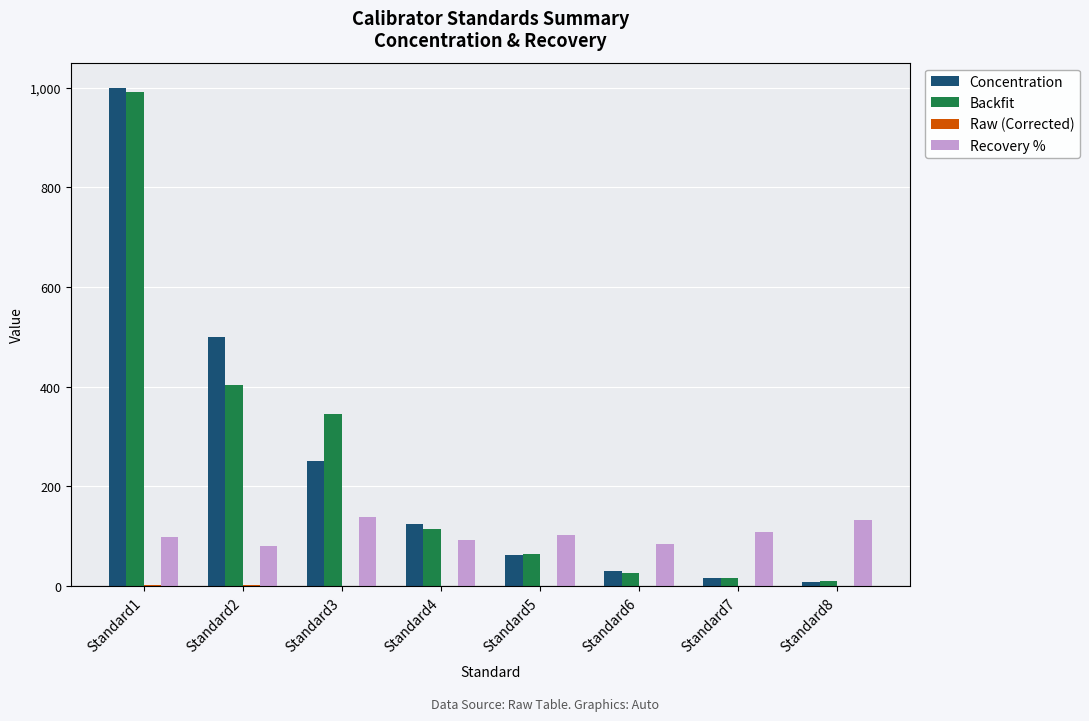

At which category is the sum across all series the highest?

Standard1